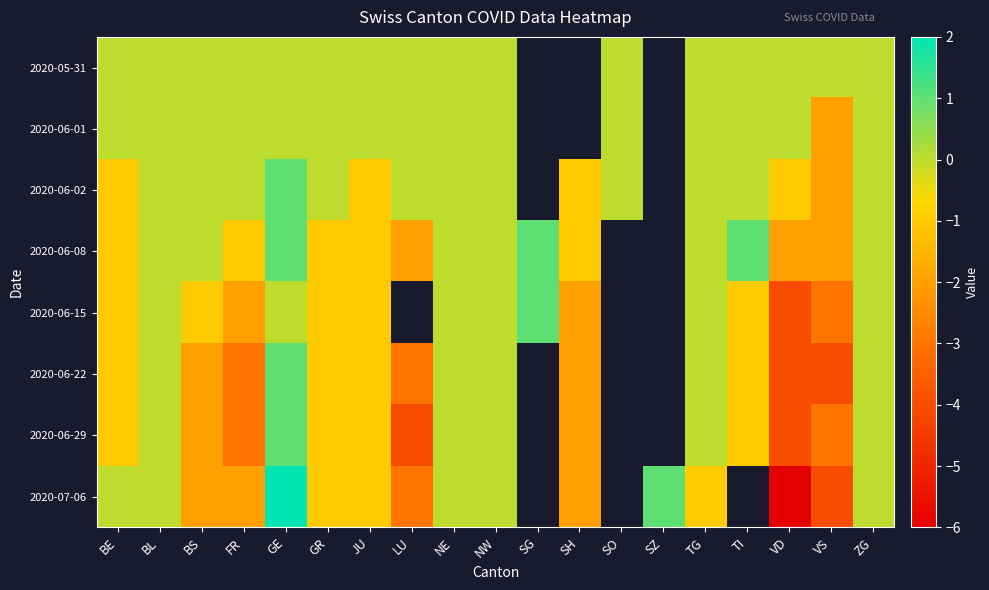

How many negative values does the 2020-06-01 series have?

1